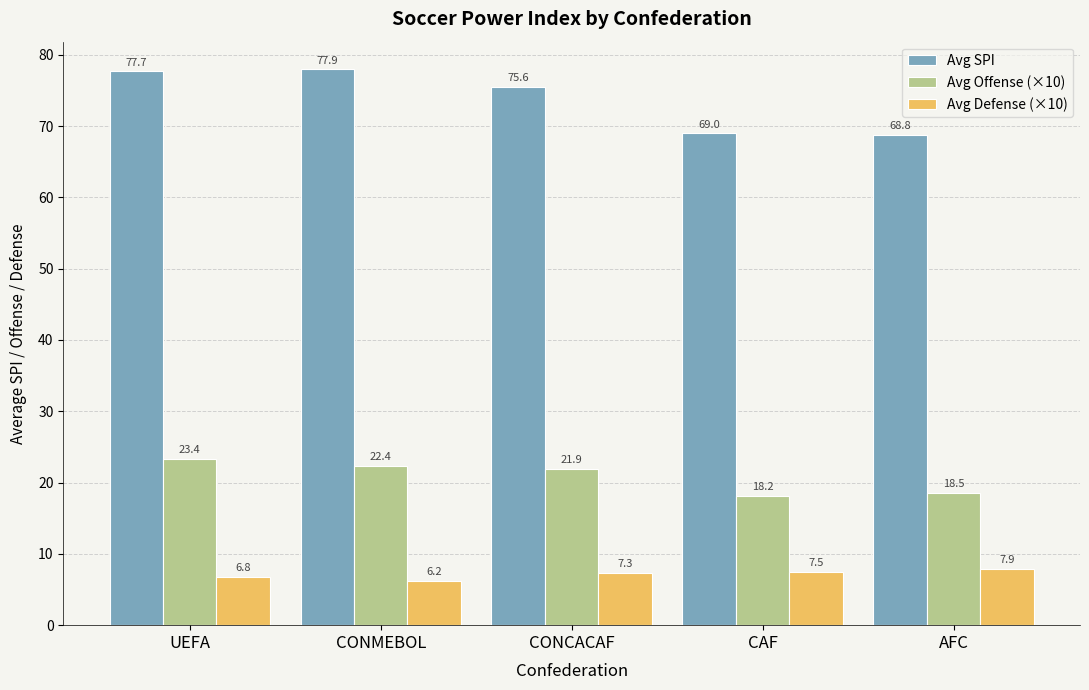

What is the label of the 4th bar from the right?

CONMEBOL